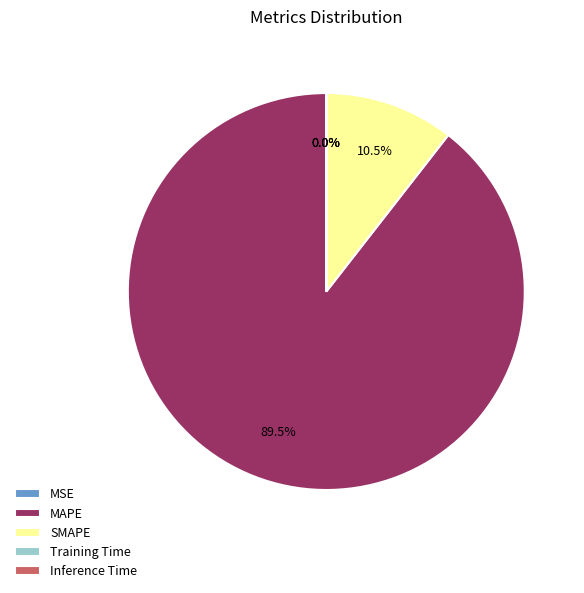

Is MAPE the majority of the pie?

Yes